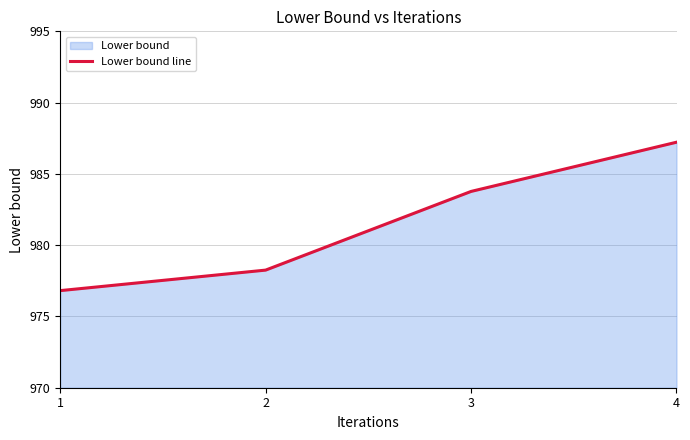

True or false: the data shows 304.9 at 1.

False